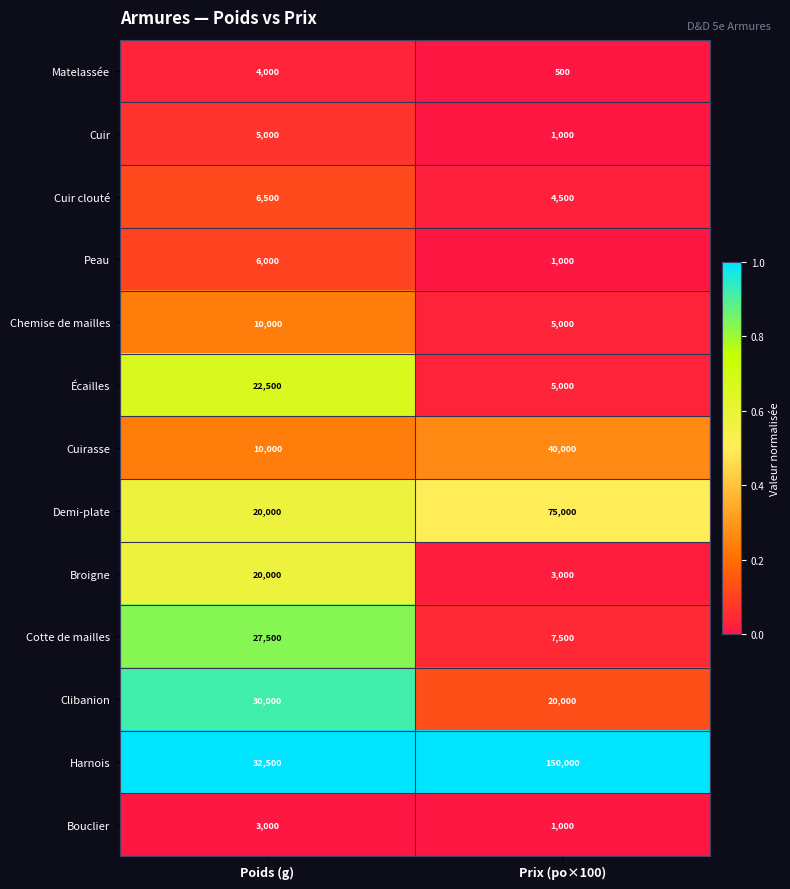

Is it true that Clibanion equals 28388 at Prix (po×100)?

False